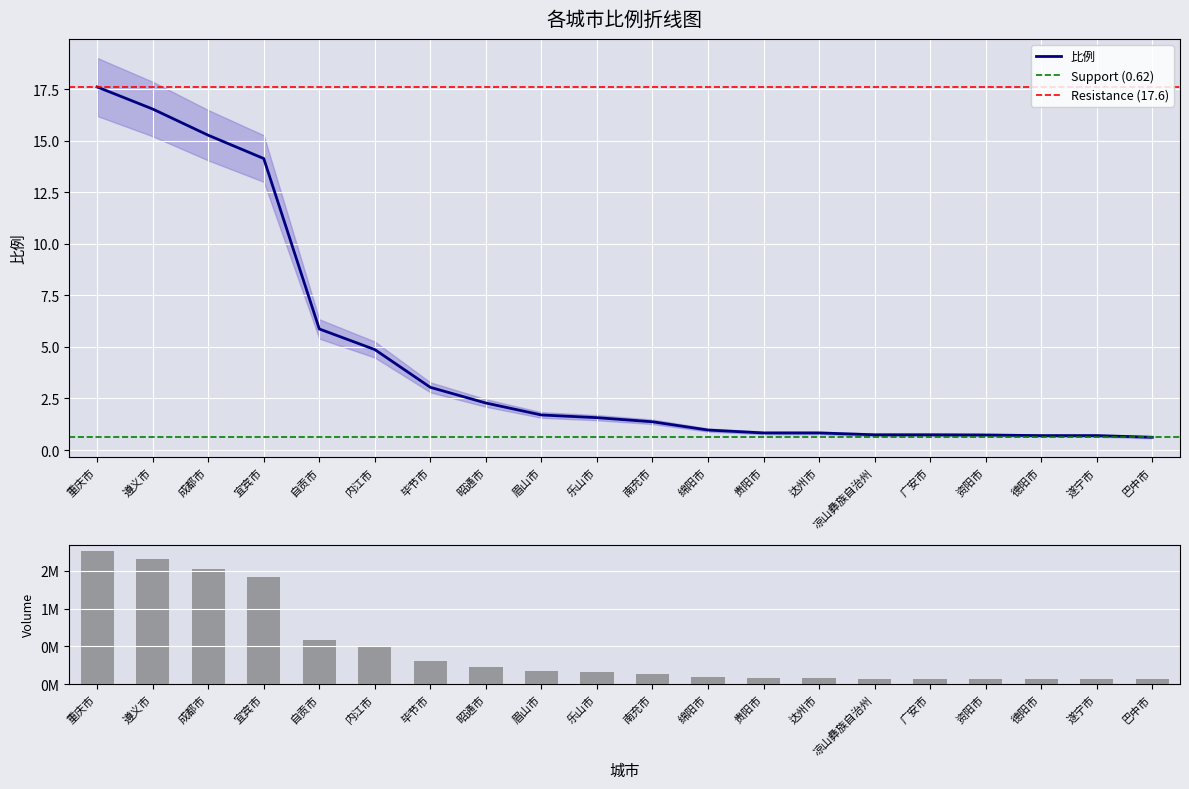

How many categories are shown in the chart?

20